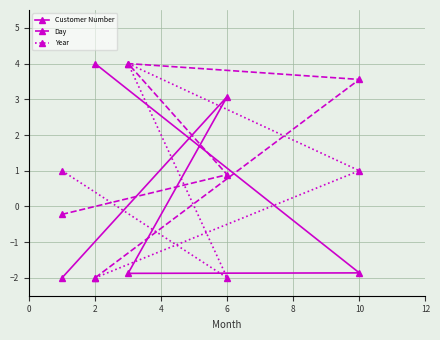

Reading left to right, what are all the values shown in this chart?

Customer Number: -2.0	4.0	-1.9	3.1	-1.9
Day: -0.2	-2.0	4.0	0.9	3.6
Year: 1.0	-2.0	4.0	-2.0	1.0